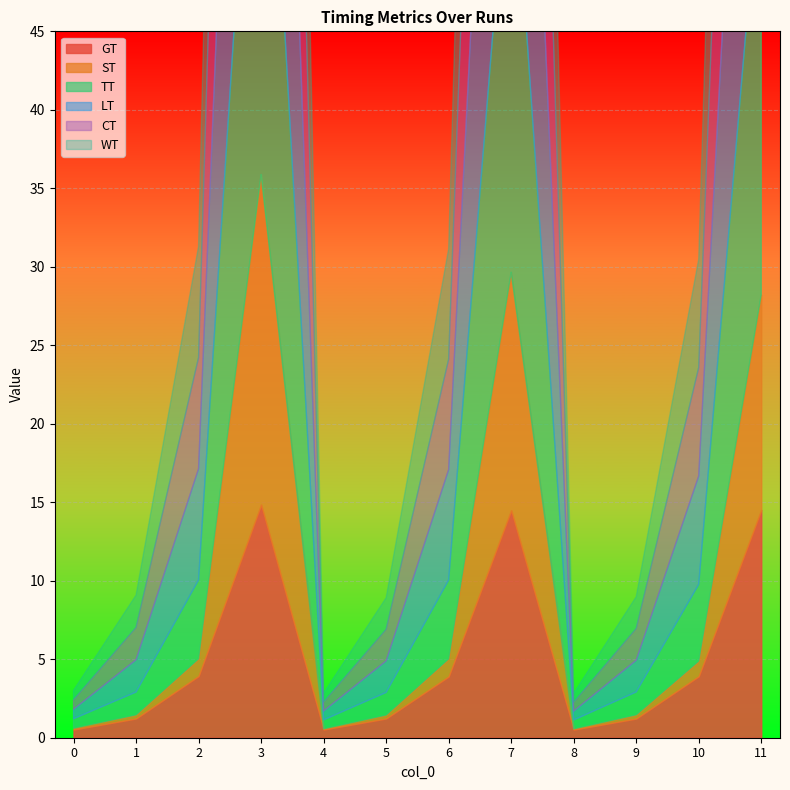

At which label does GT reach its minimum?

8